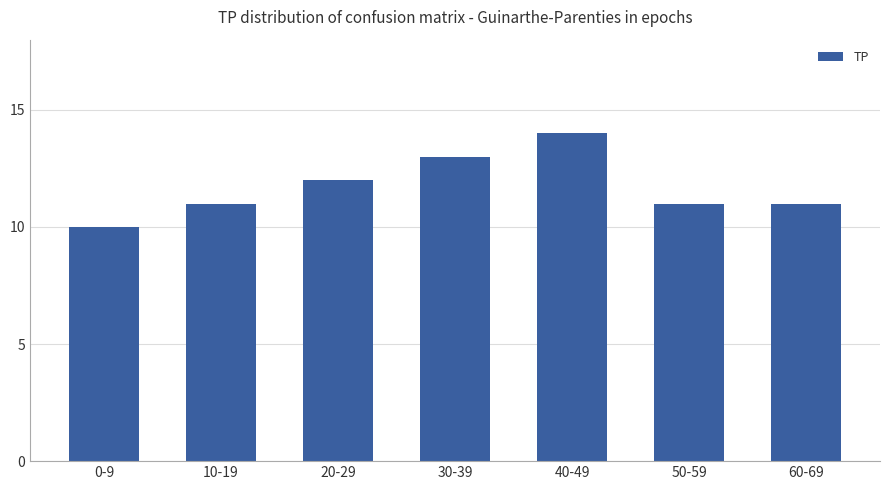

What is the label of the 4th bar from the right?

30-39